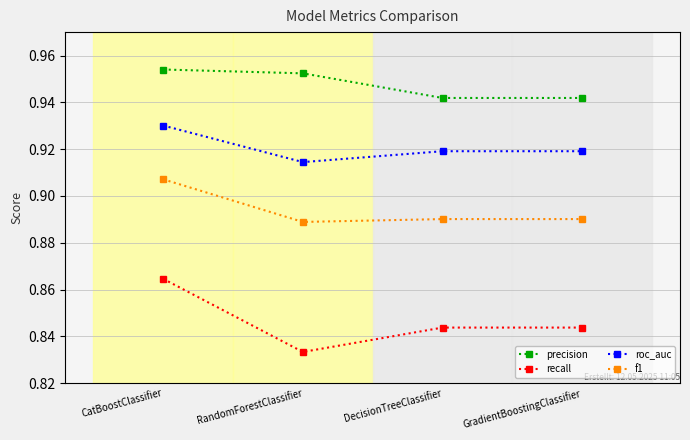

Where is the first local minimum for roc_auc?

RandomForestClassifier